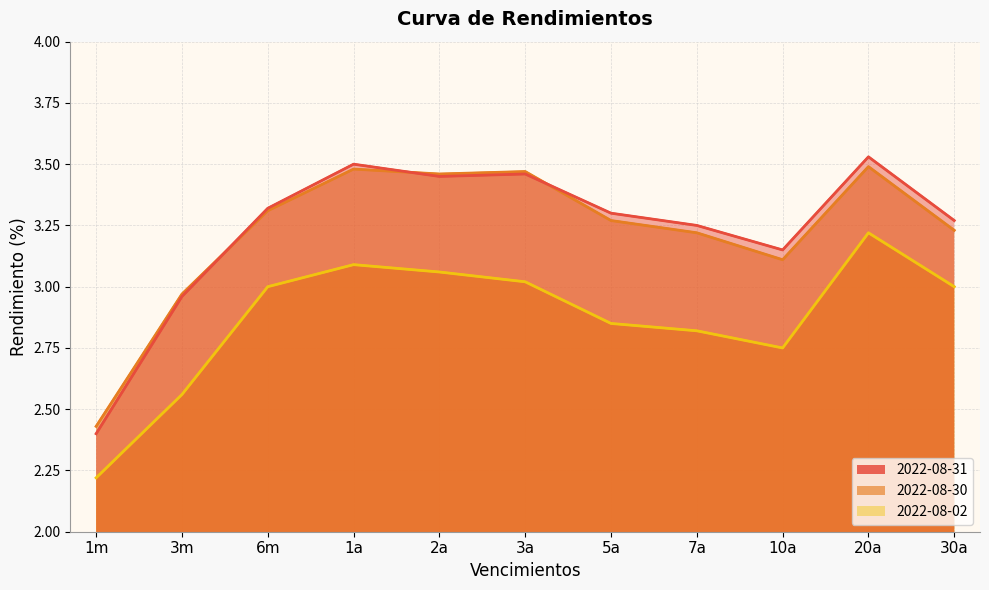

At which category is the sum across all series the highest?

20a